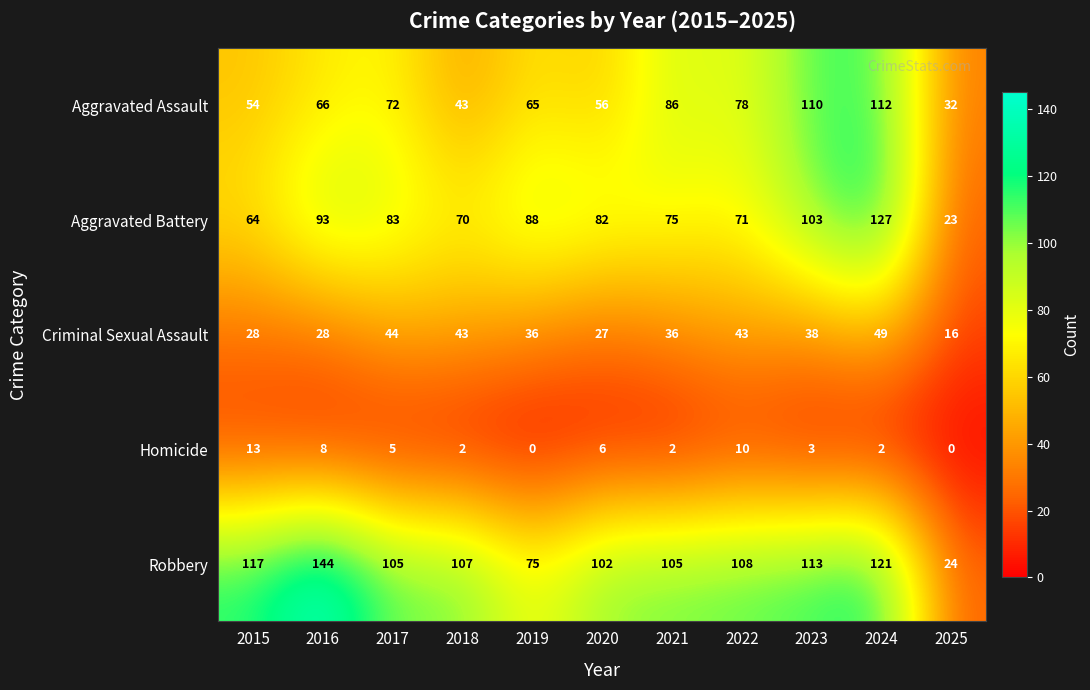

Which series has the widest spread of values?

Robbery